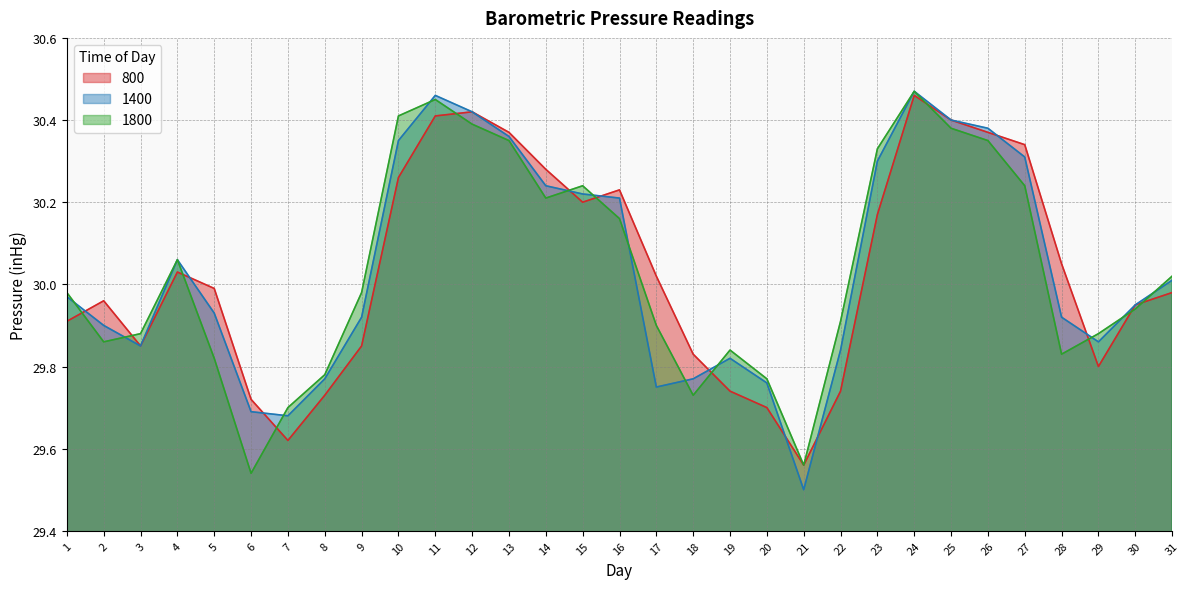

Which label corresponds to the largest value in the chart?

24